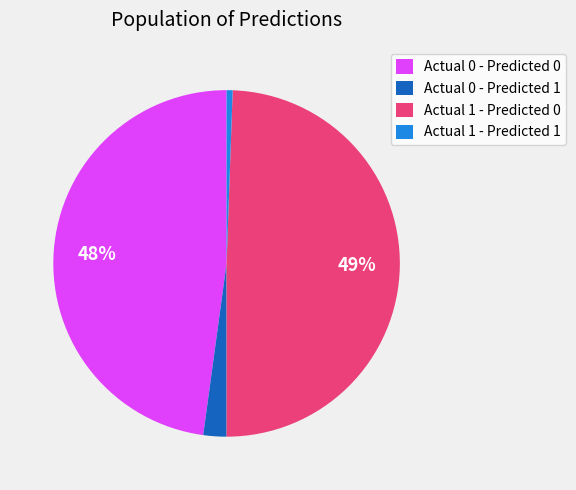

Is there any slice that represents more than half of the pie?

No